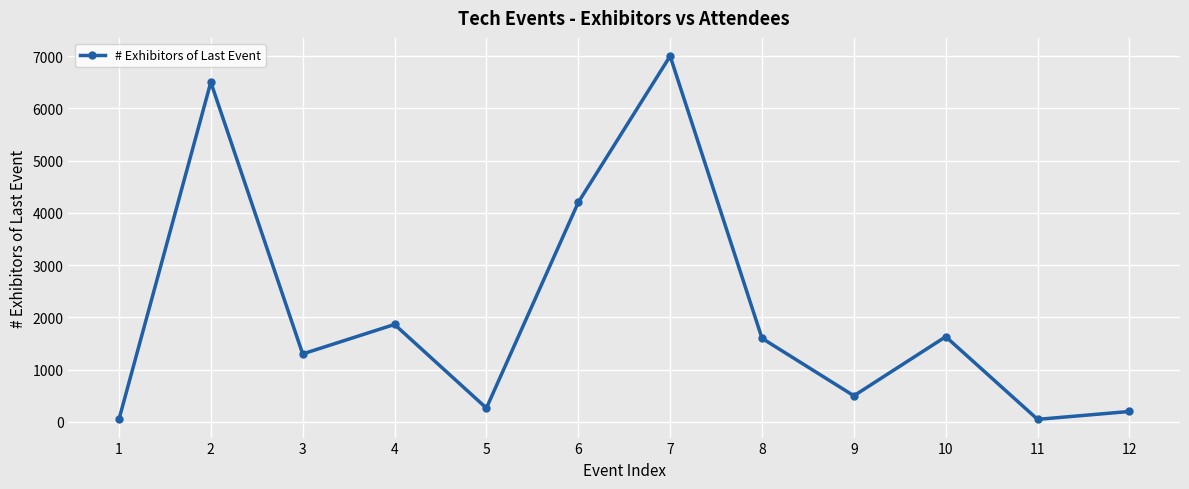

What is the value of the 6th point from the left?

4200